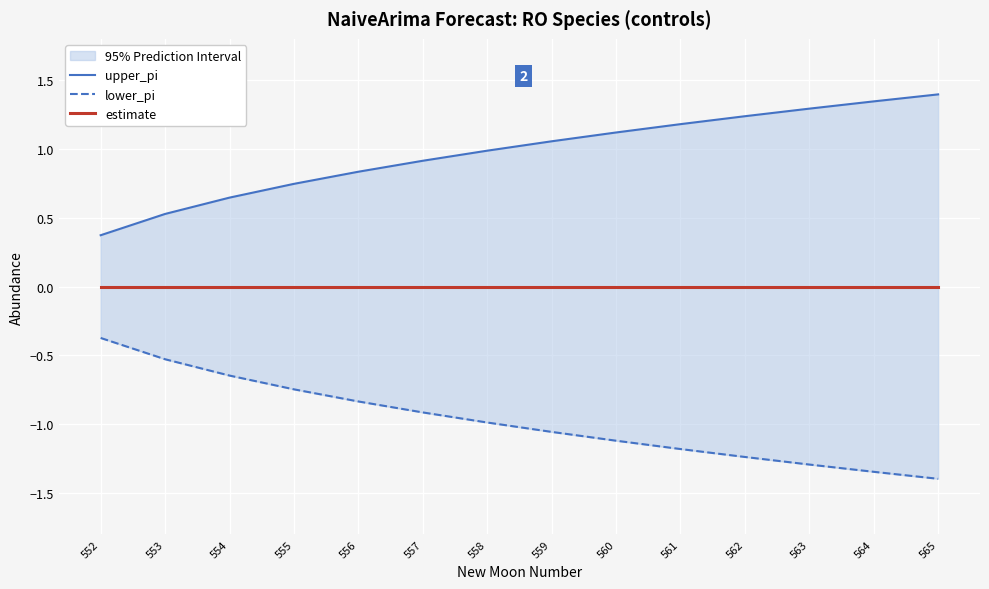

What is the greatest value displayed?

1.4